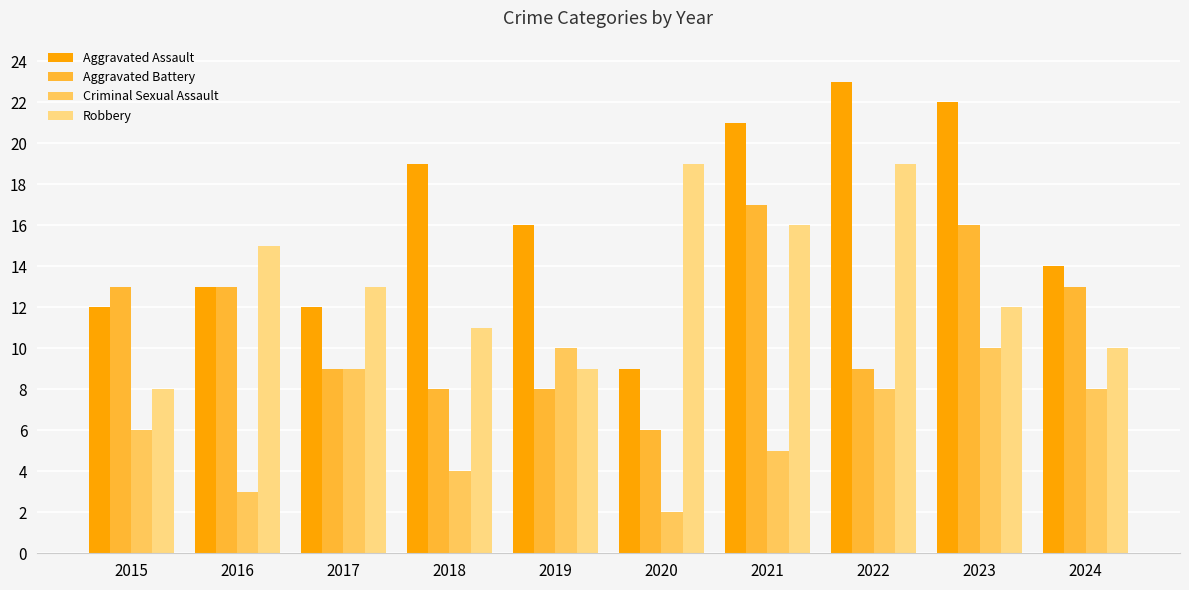

How many data points in Criminal Sexual Assault are less than 8?

5